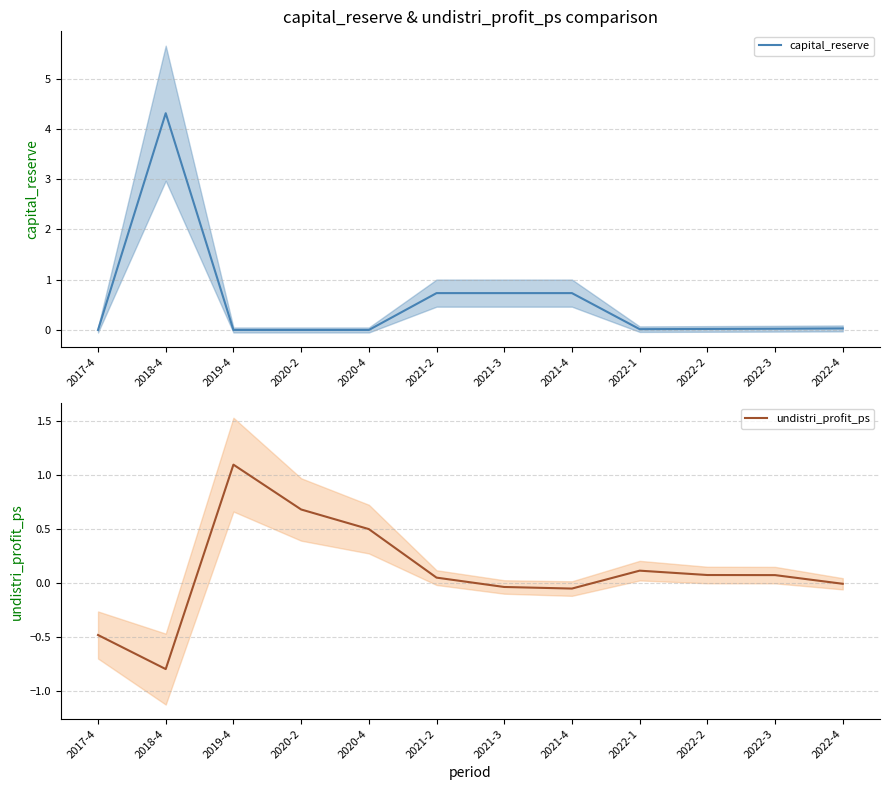

At which category is the sum across all series the highest?

2018-4